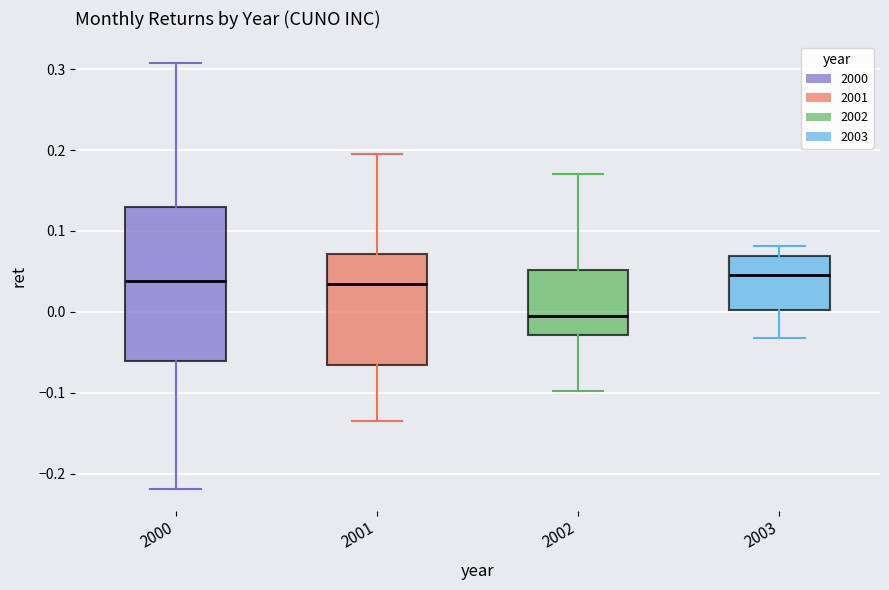

Reading left to right, read every box against the y-axis: the position of its median line, the range the box covers, and the ends of its whiskers. The values are not printed on the chart, so give them approximately, as read against the axis.

2000: median 0.04, box -0.06 to 0.13, whiskers -0.22 to 0.31
2001: median 0.03, box -0.07 to 0.07, whiskers -0.13 to 0.19
2002: median 0.00, box -0.03 to 0.05, whiskers -0.10 to 0.17
2003: median 0.05, box 0.00 to 0.07, whiskers -0.03 to 0.08